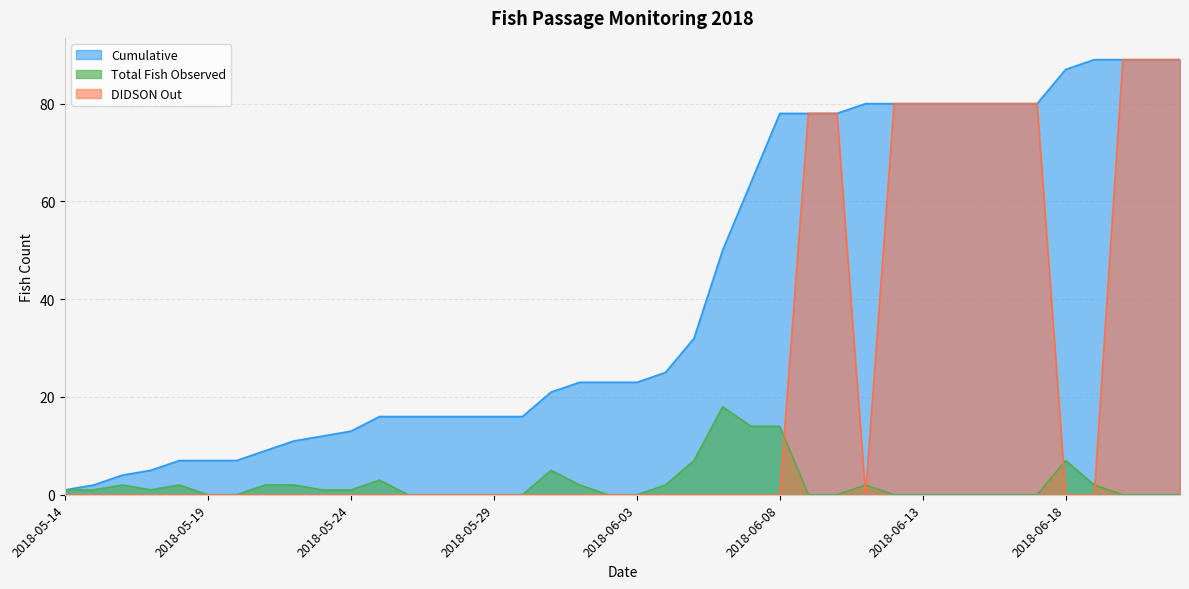

What is the total value across all series at 2018-05-20?

7